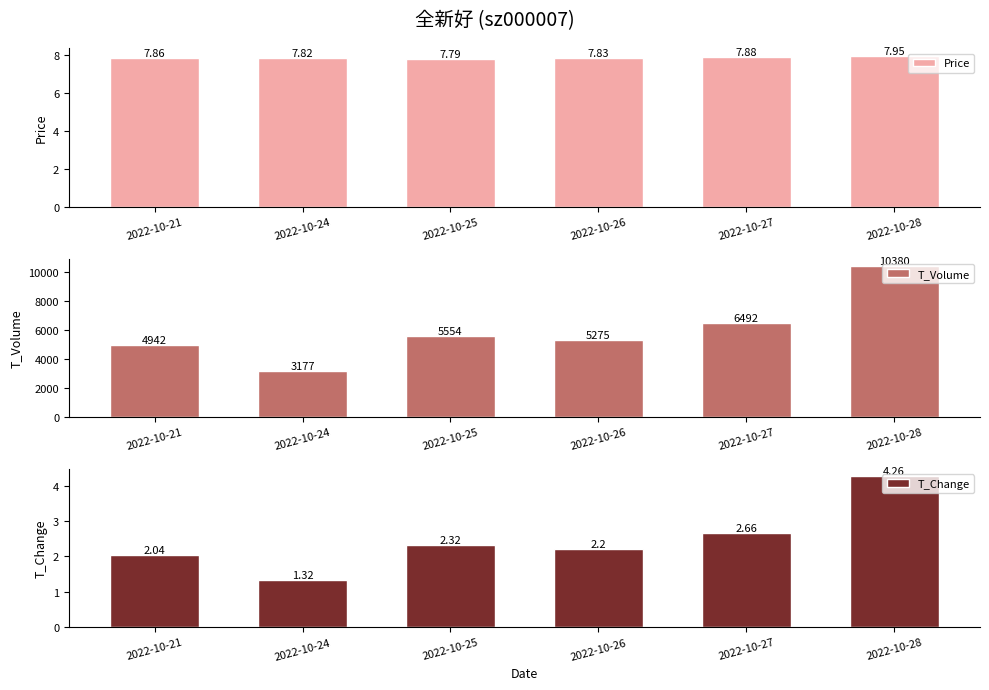

What is the value of the T_Volume bar at the 5th from the left?

6492